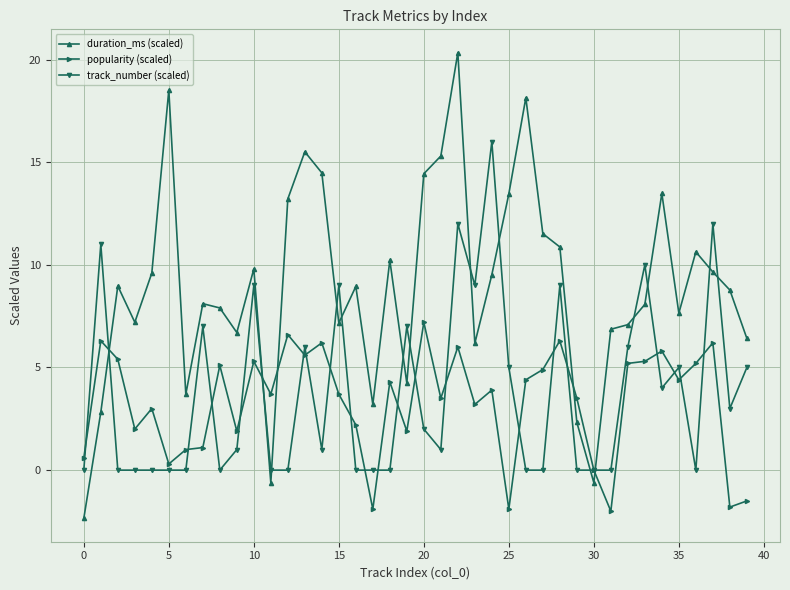

Rank the series by their maximum value, from lowest to highest.

popularity (scaled), track_number (scaled), duration_ms (scaled)